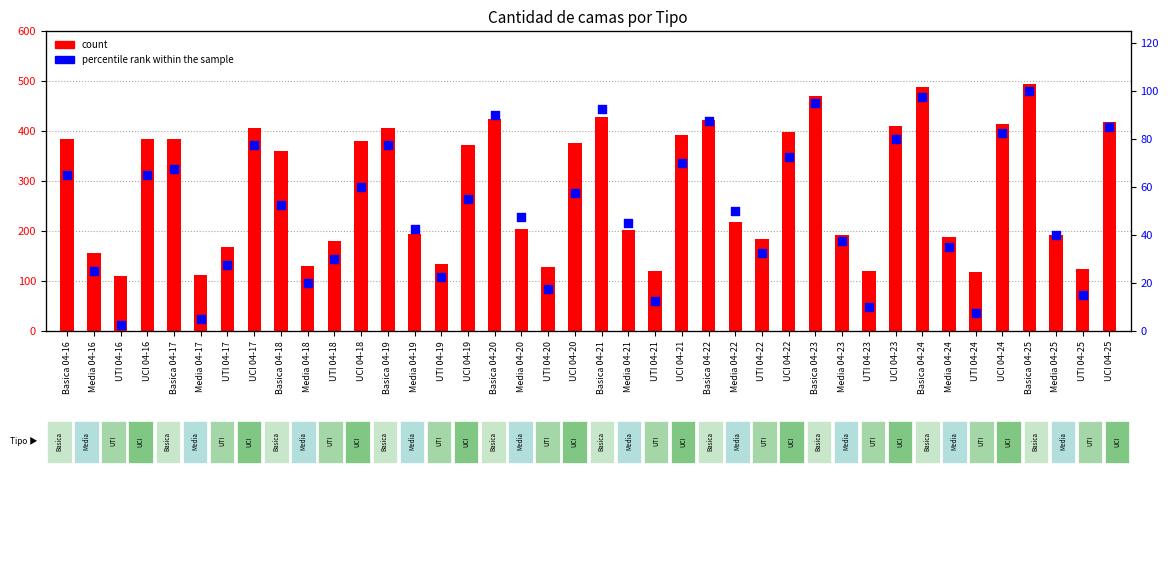

What is the total value across all series at UTI 04-19?

156.5